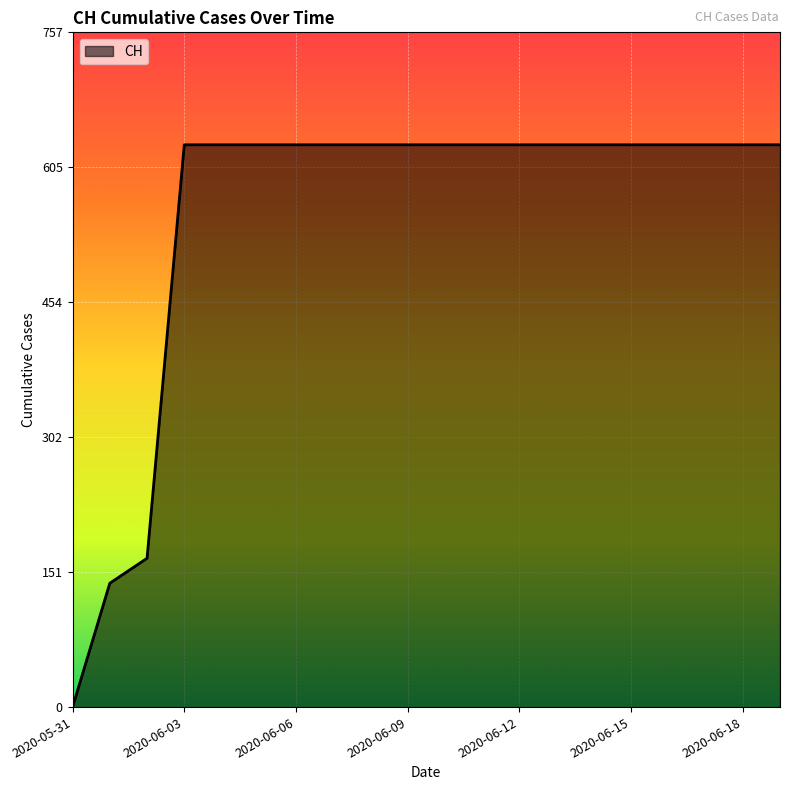

Does the chart have visible grid lines?

Yes